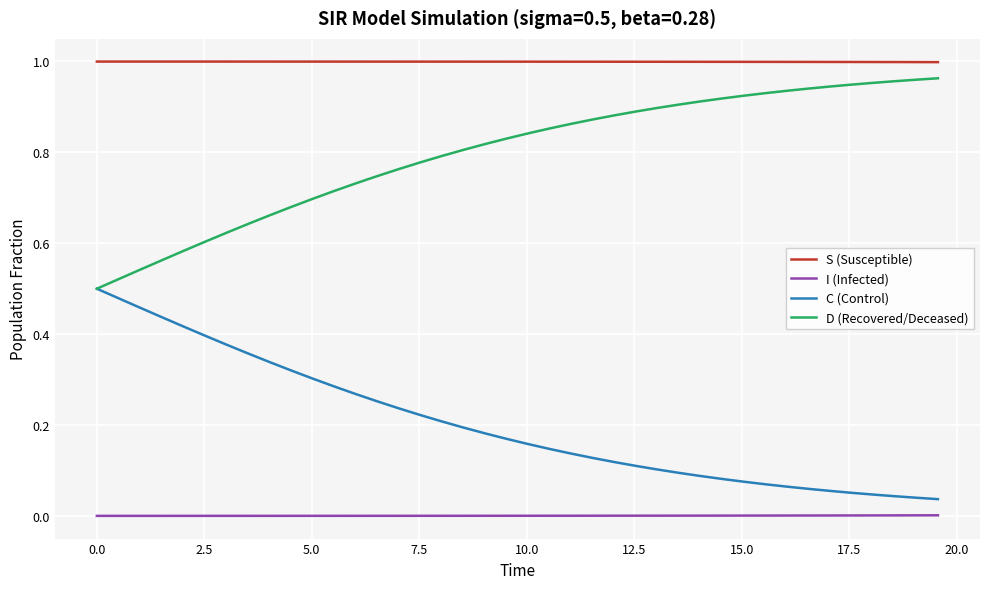

Which series has the largest total across all categories?

S (Susceptible)